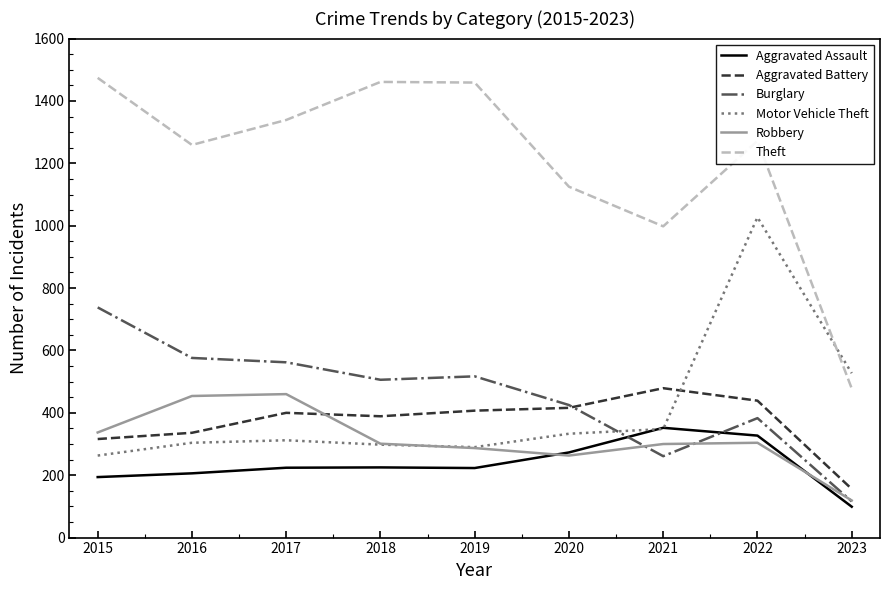

The Motor Vehicle Theft series shows 502 at 2017. True or false?

False